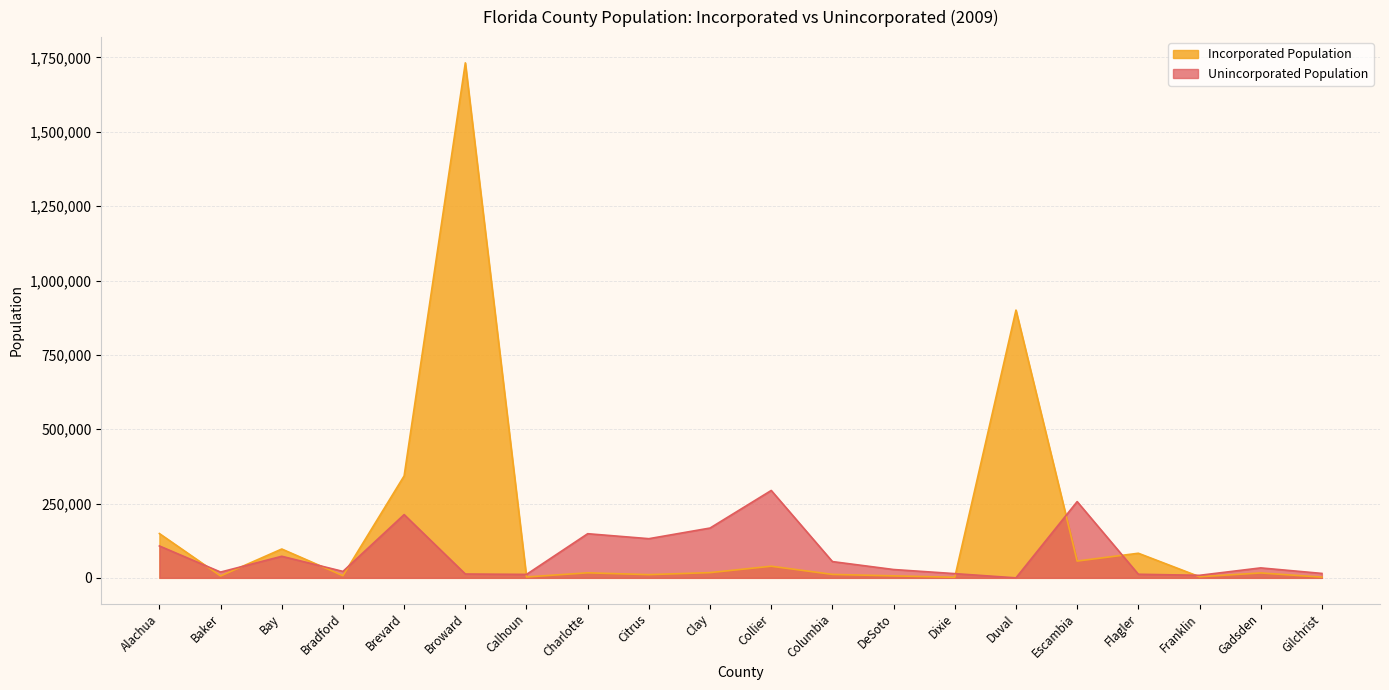

At Clay, list the series in order from smallest to largest.

Incorporated Population, Unincorporated Population